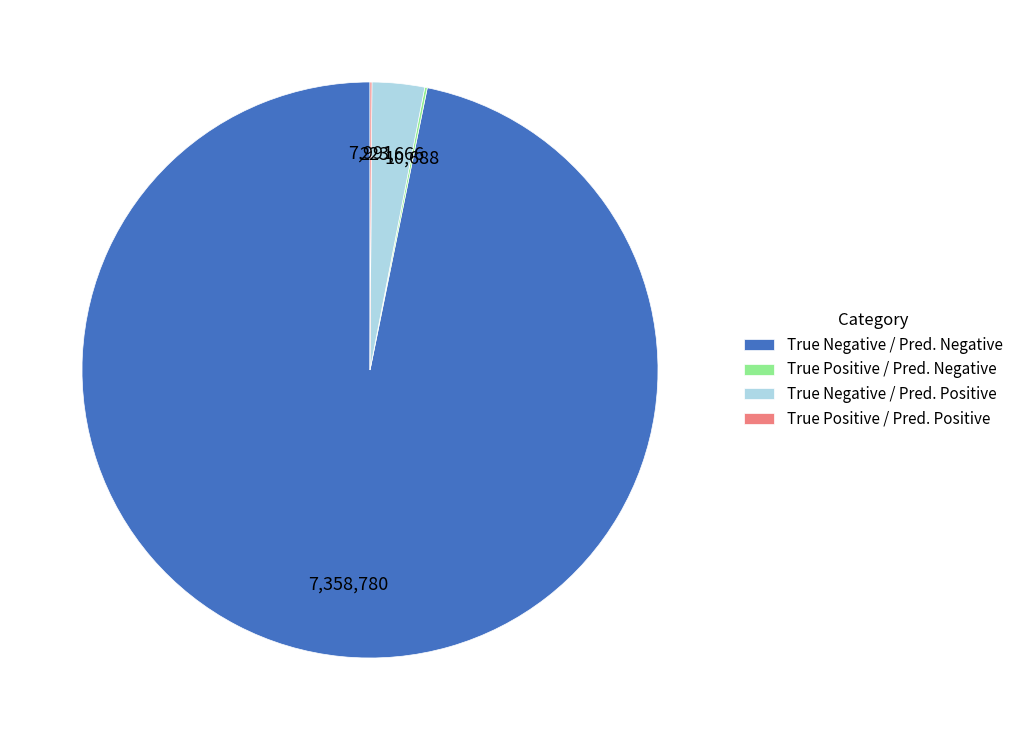

What is the largest slice in the pie chart?

True Negative / Pred. Negative